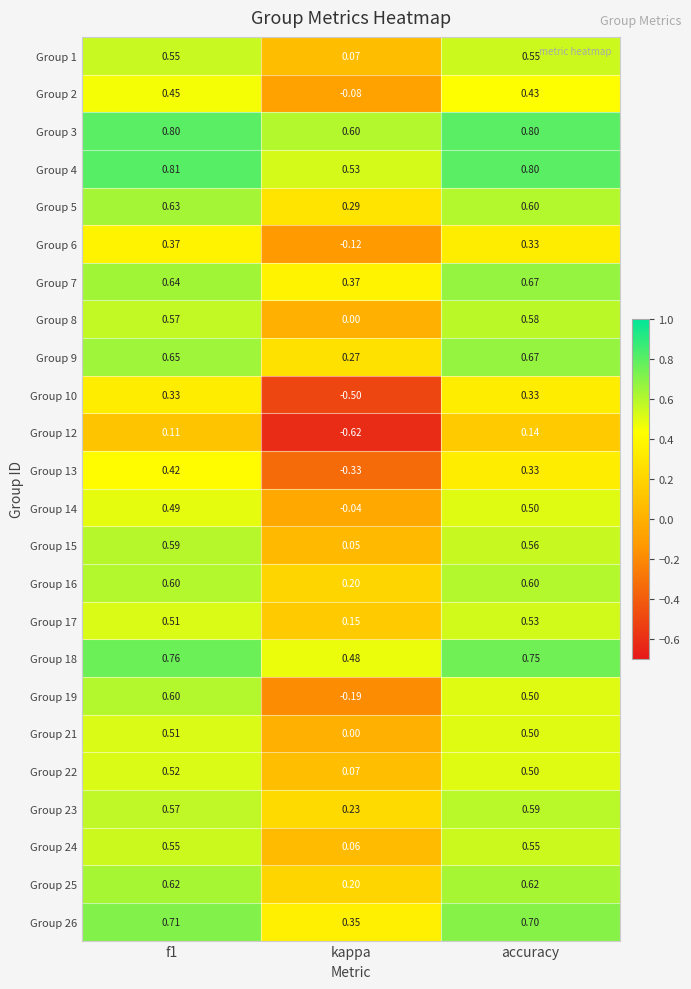

At which category does the chart reach its minimum across all series?

kappa